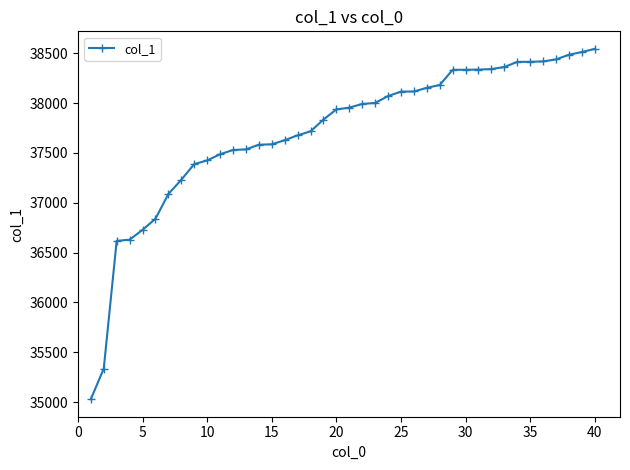

What is the value of the 25th point from the left?

38116